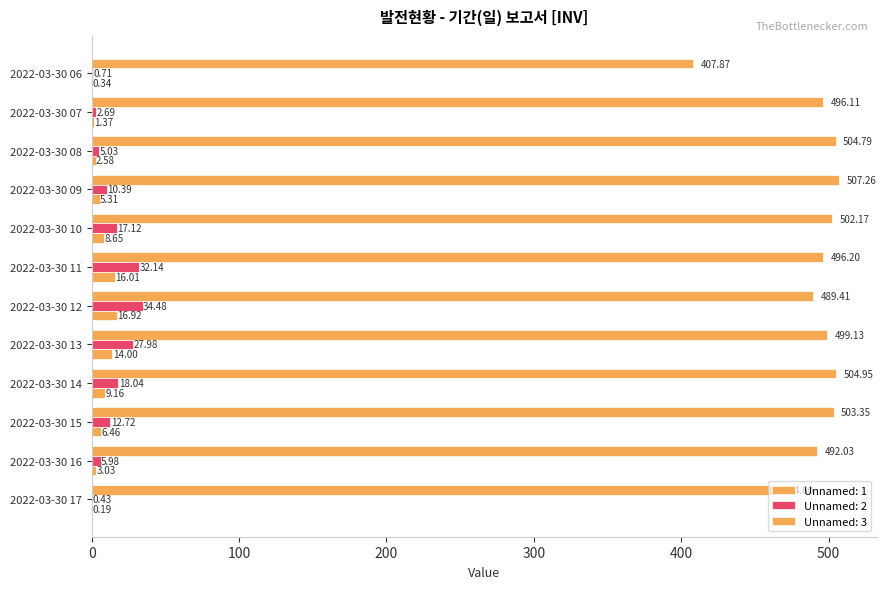

Which category has the lowest value in the Unnamed: 2 series?

2022-03-30 17